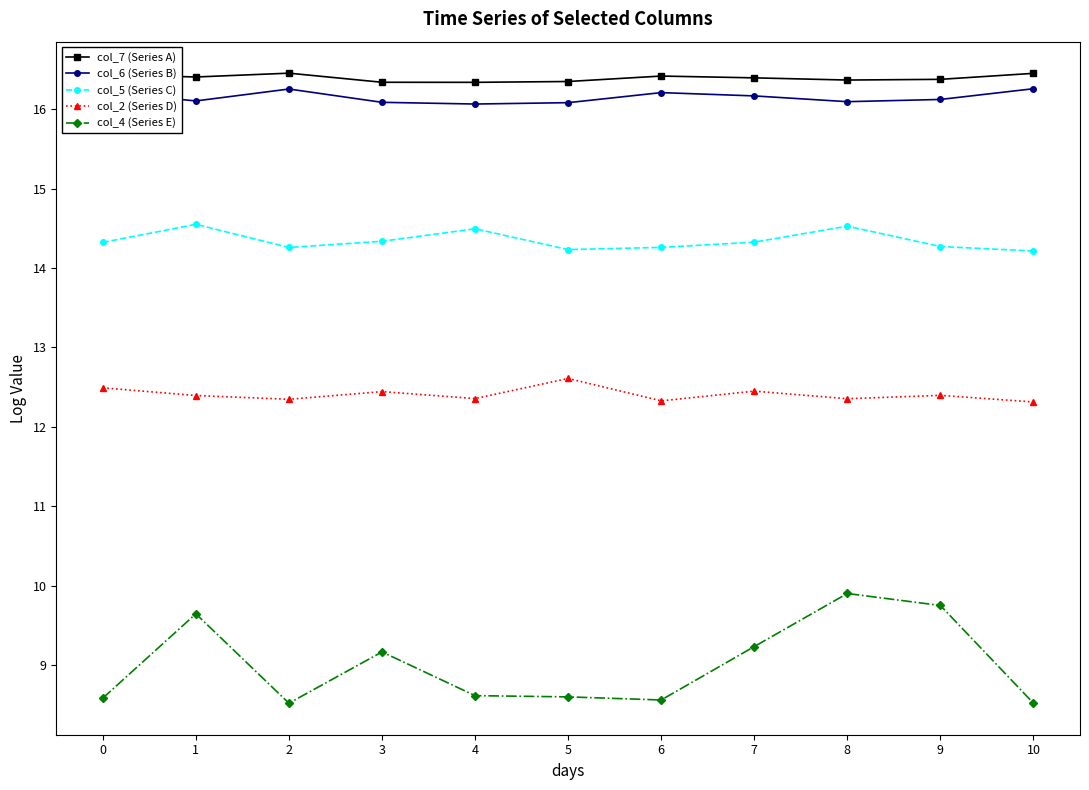

How many distinct data groups are displayed?

5